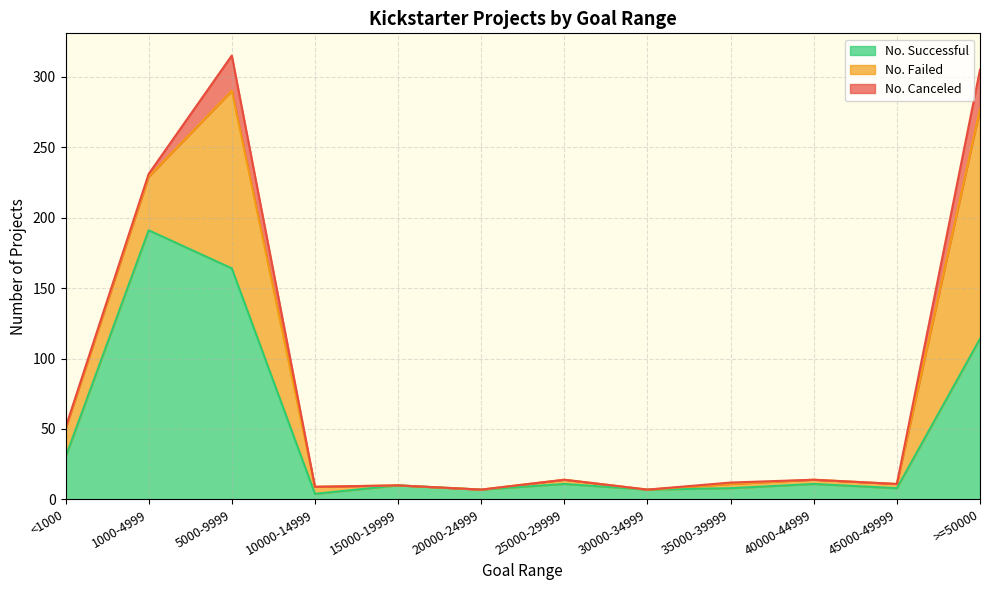

What is the difference between the highest and lowest values at 15000-19999?

10